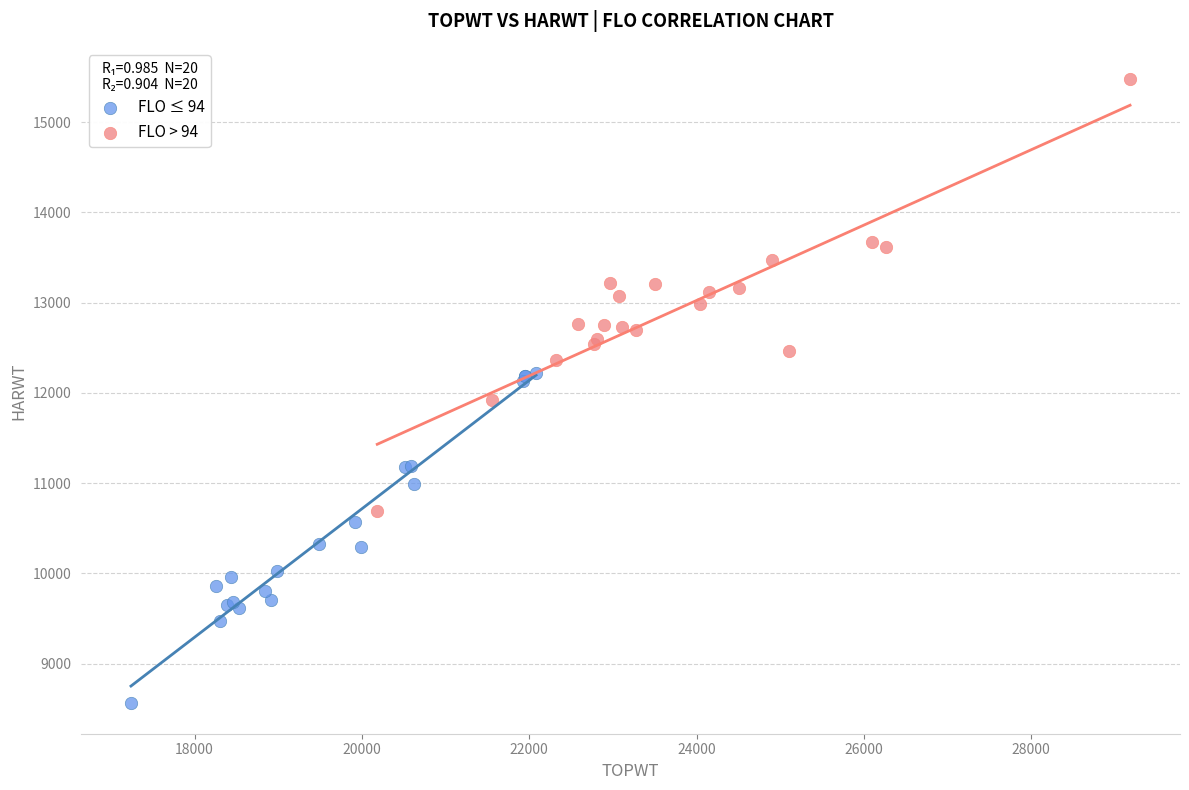

Which series contains the lowest Y value?

FLO ≤ 94